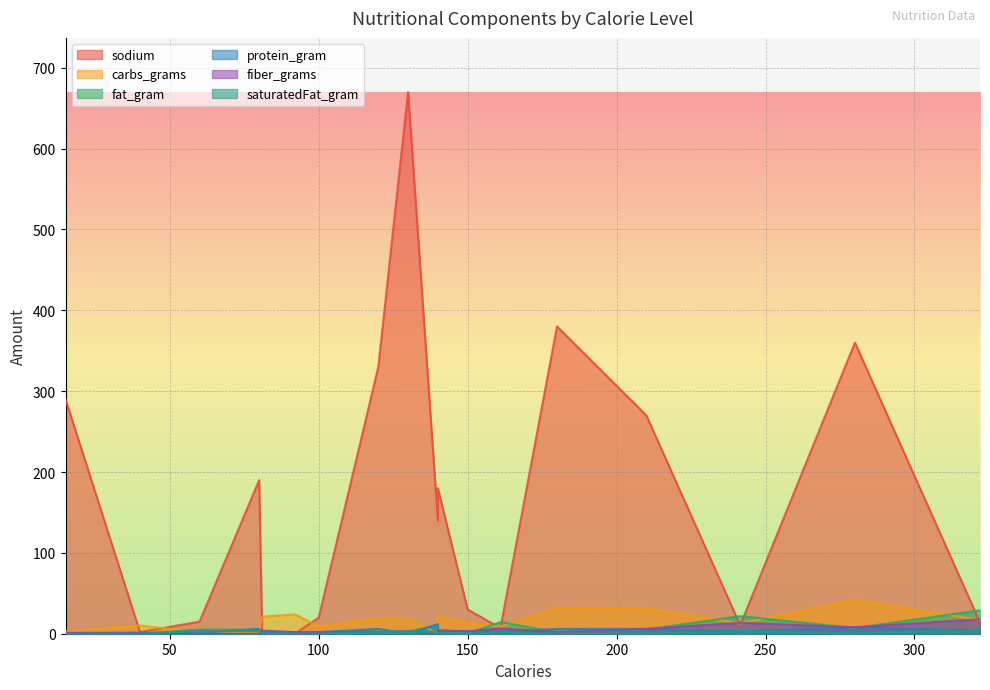

Where is saturatedFat_gram nearest to the value 2?

120